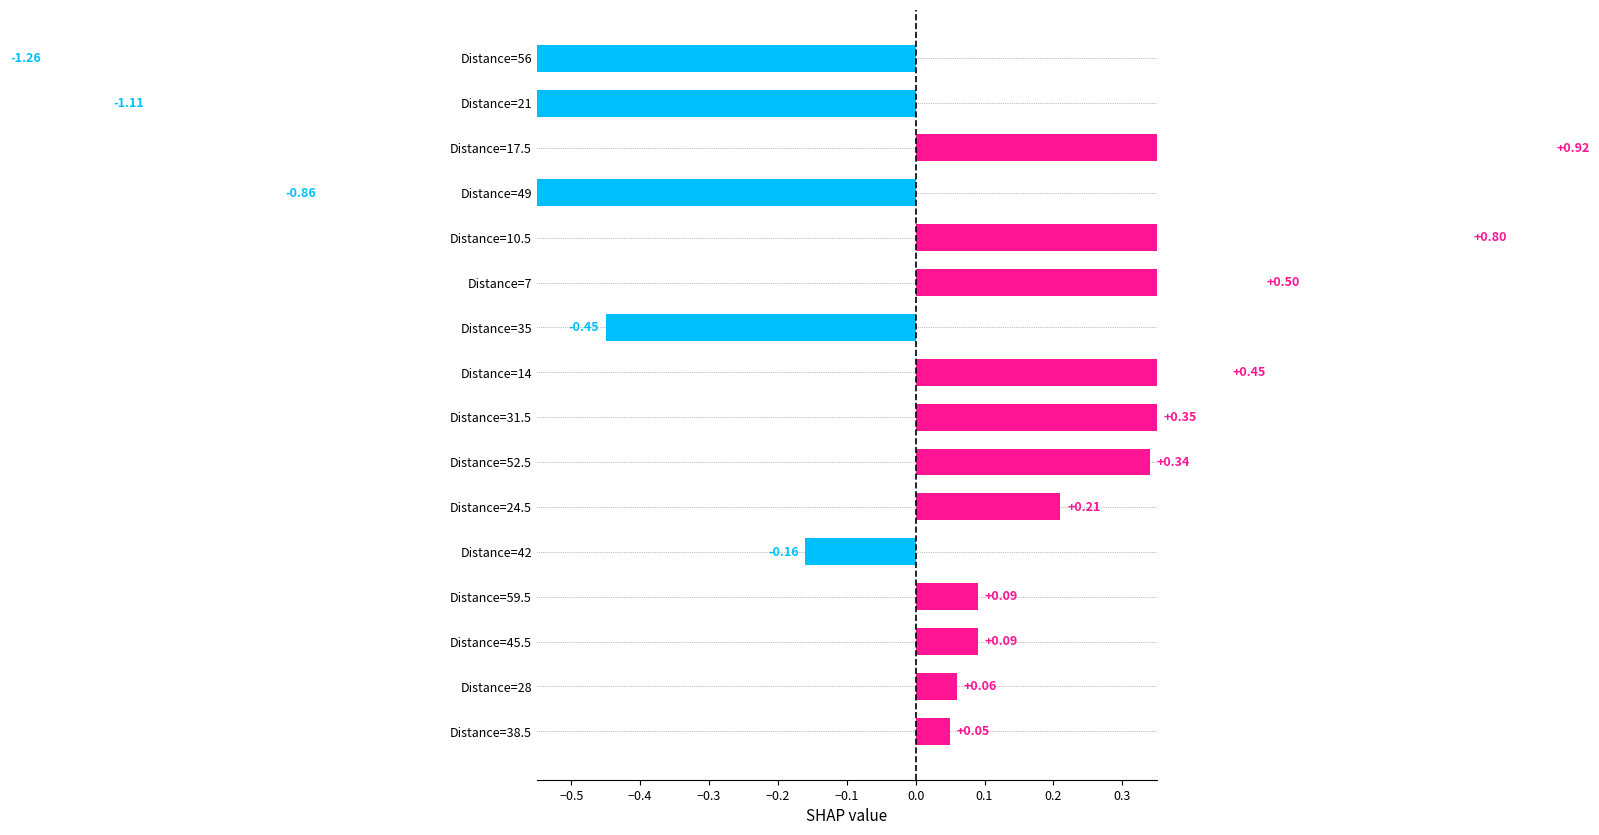

What position from the left is Distance=42?

5